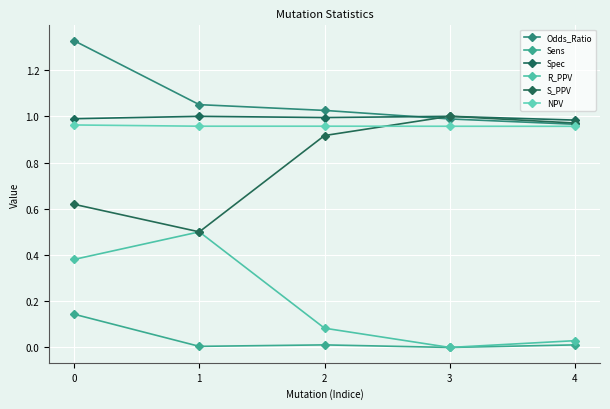

Count the number of data series in this chart.

6